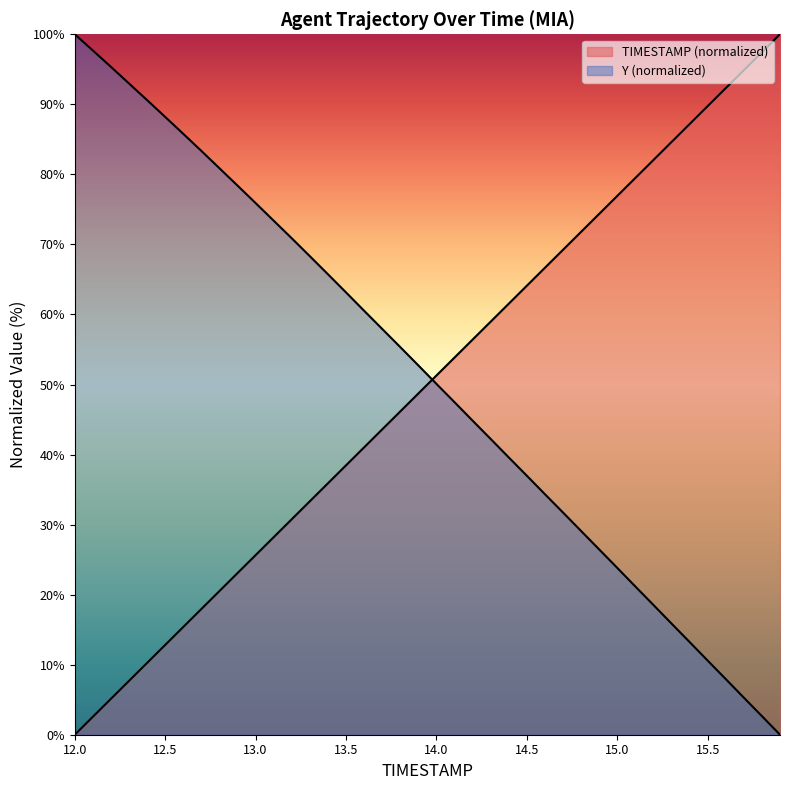

List the series in order of their peak value, lowest first.

TIMESTAMP, Y